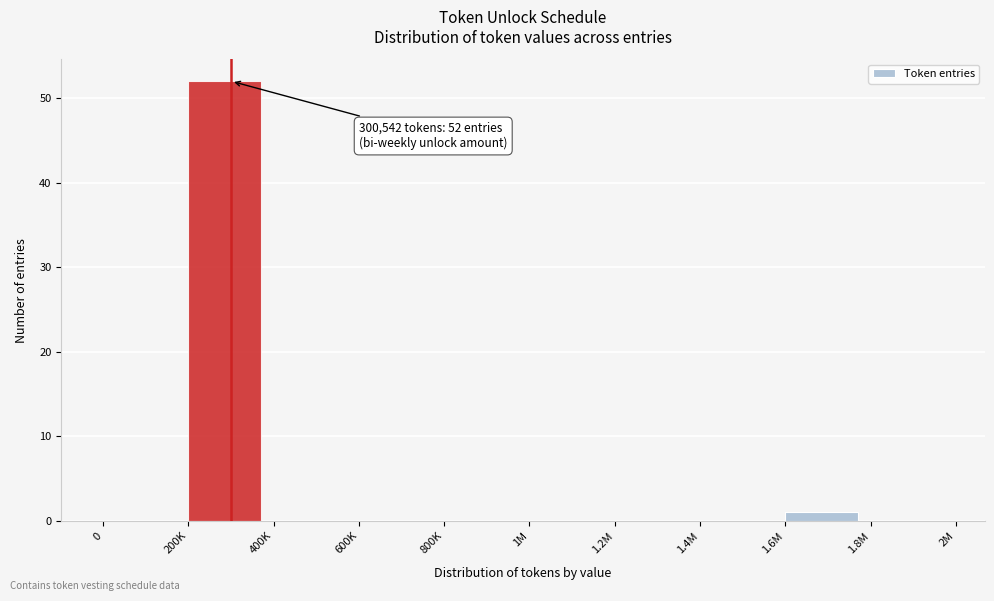

Reading right to left, what are all the values shown in this chart?

1.8M=0	1.6M=1	1.4M=0	1.2M=0	1M=0	800K=0	600K=0	400K=0	200K=52	0=0